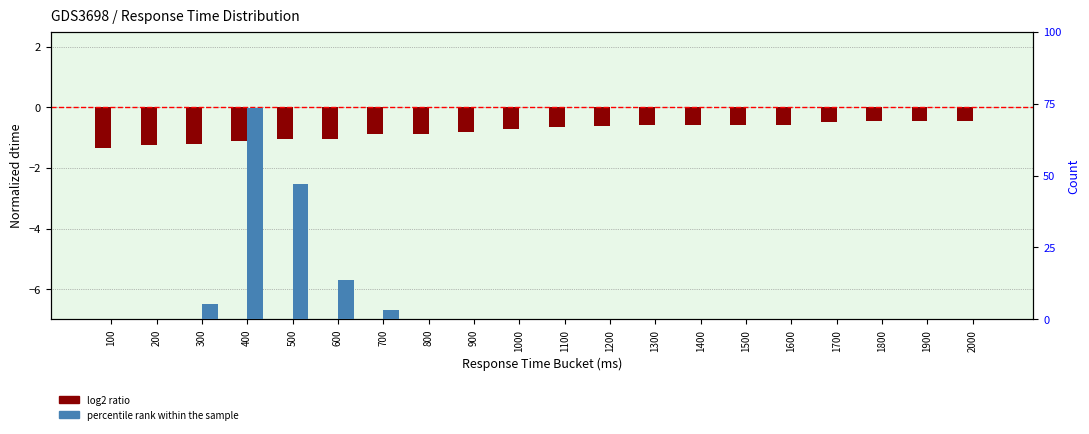

At which category does the chart reach its minimum across all series?

100